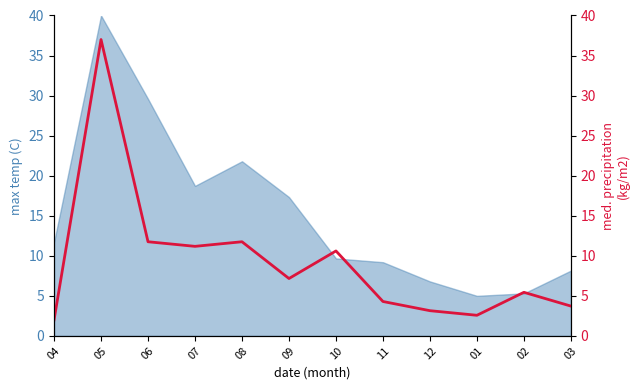

Does the chart display data point markers on the line(s)?

No